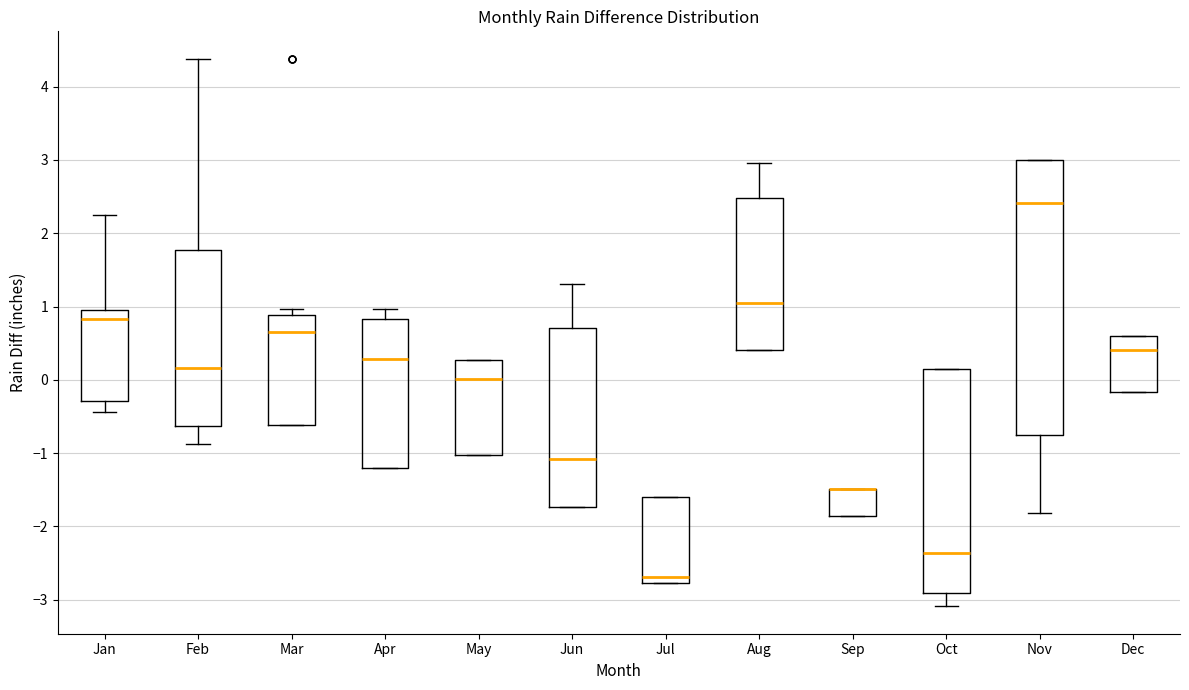

Where is the upper edge of the box for Sep on the y-axis? The values are not printed on the chart, so give them approximately, as read against the axis.

-1.5